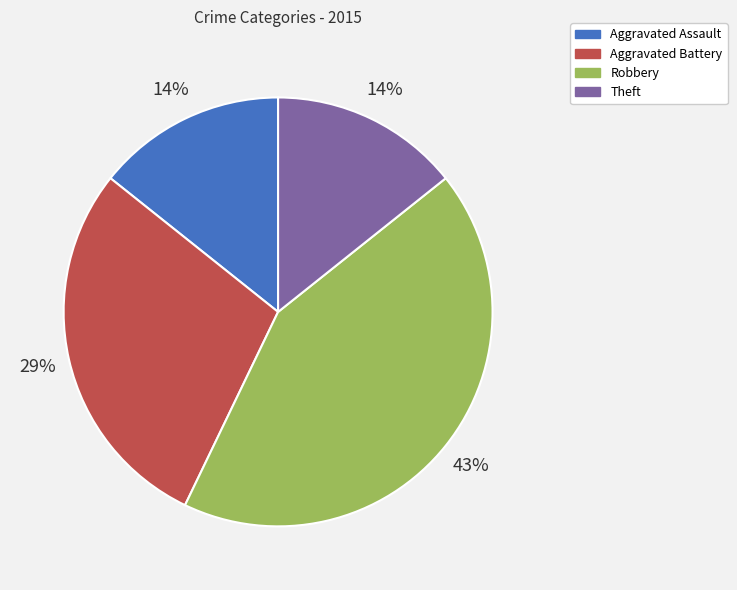

Which slice is the largest?

Robbery